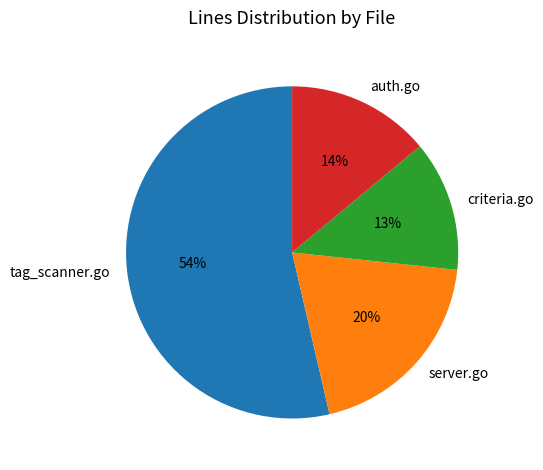

To the nearest percent, what is the average slice percentage?

25%